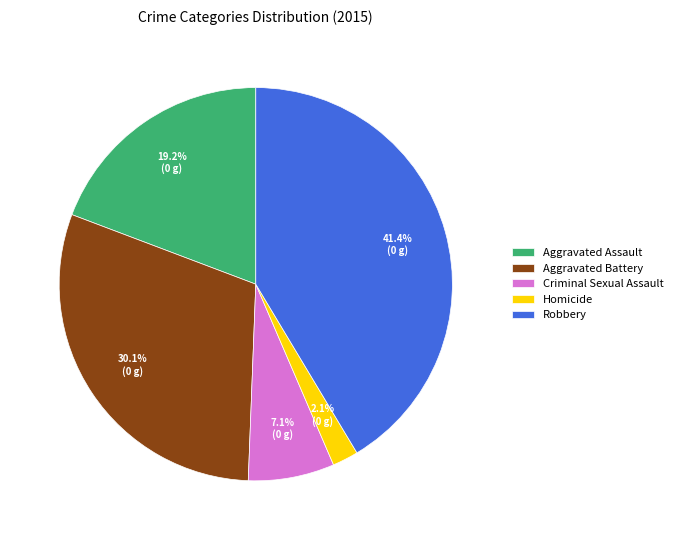

Does Criminal Sexual Assault represent more than half of the total?

No